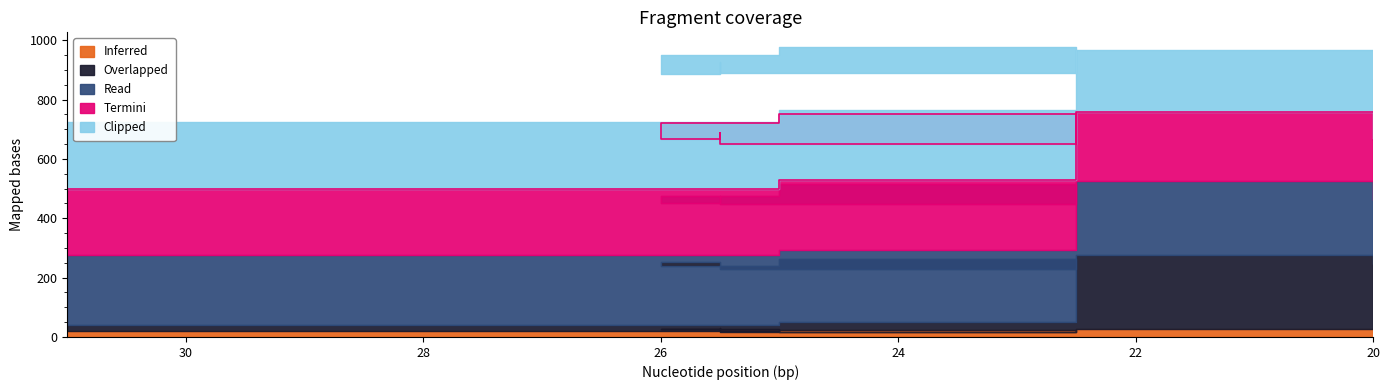

What is the label of the 7th point from the left?

28